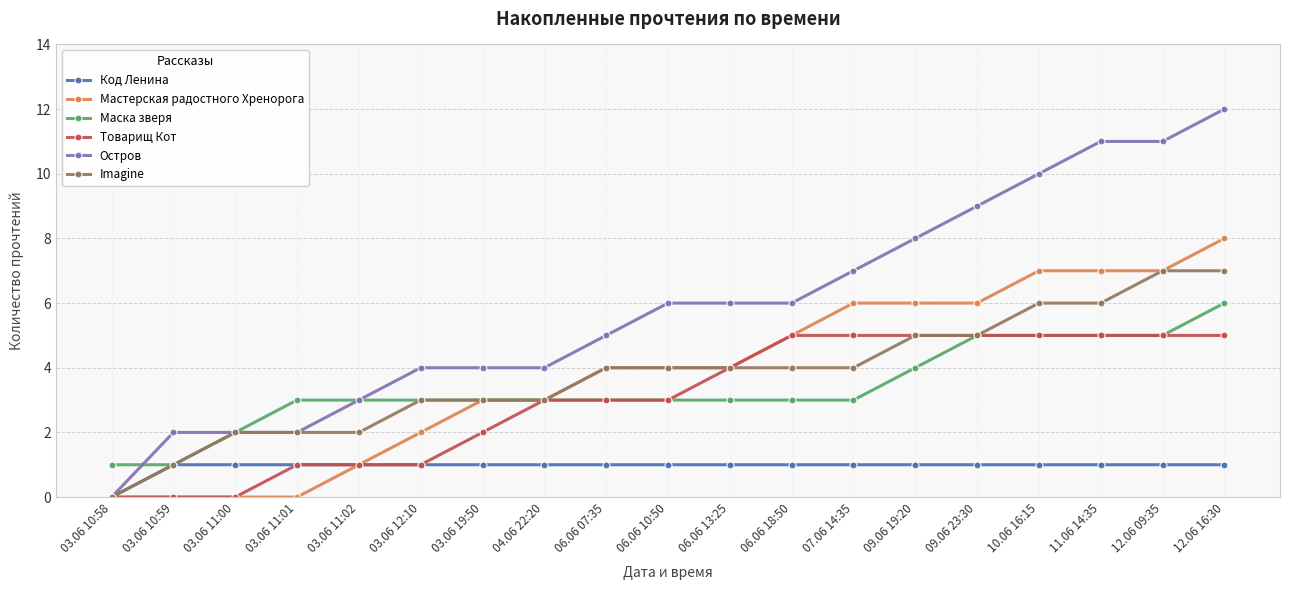

At which category does the chart reach its peak across all series?

12.06 16:30